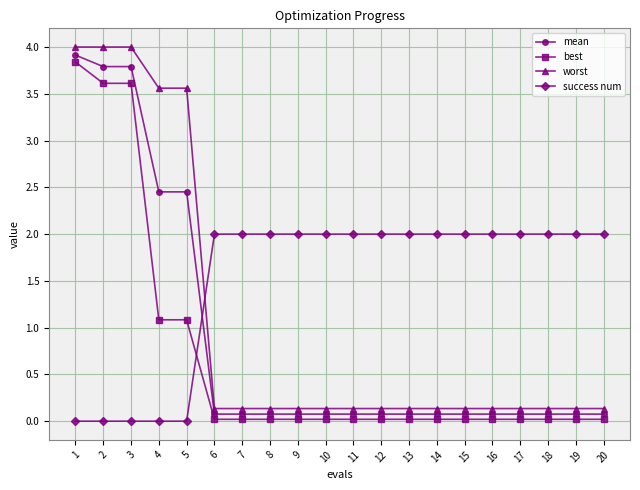

Is the value of success num at 7 greater than the value of mean at 17?

Yes